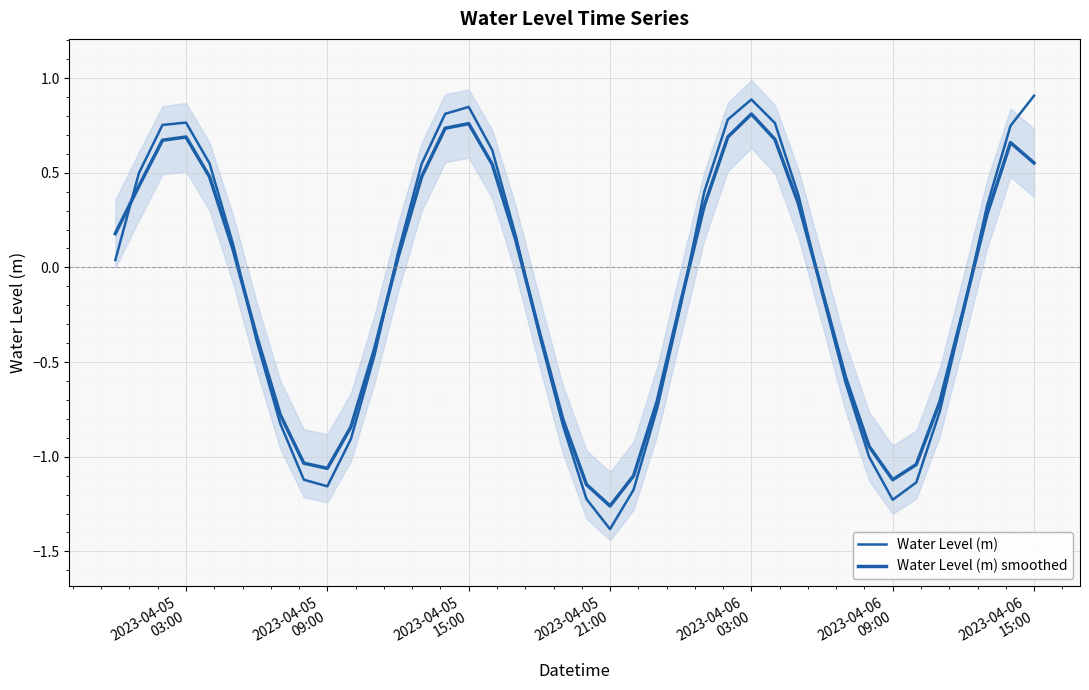

Is the value of Water Level (m) at 9 greater than the value of Water Level (m) smoothed at 14?

No